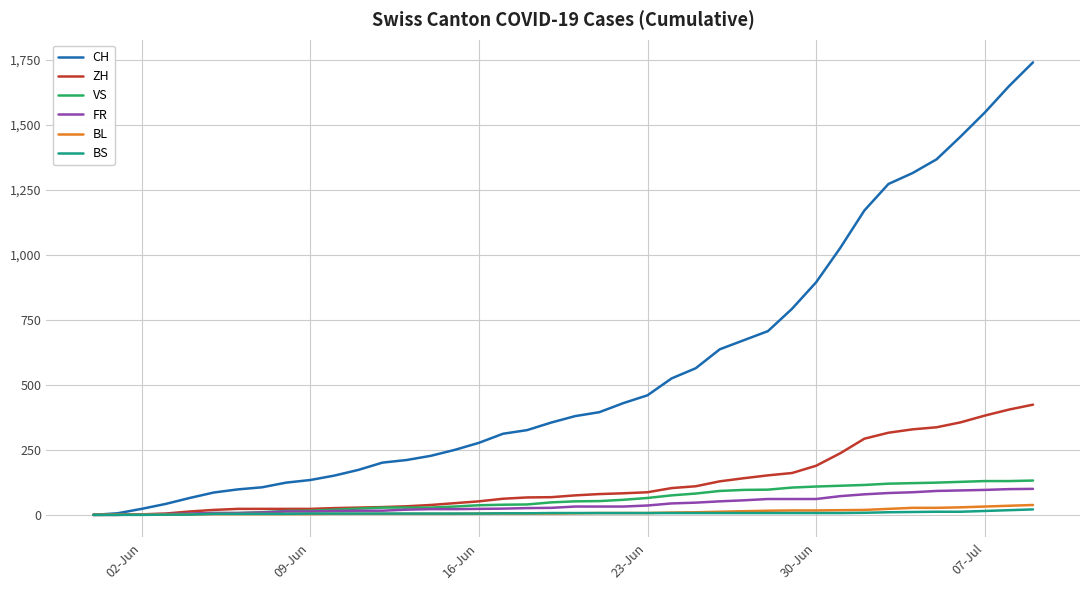

What is the maximum value shown in the chart?

1741